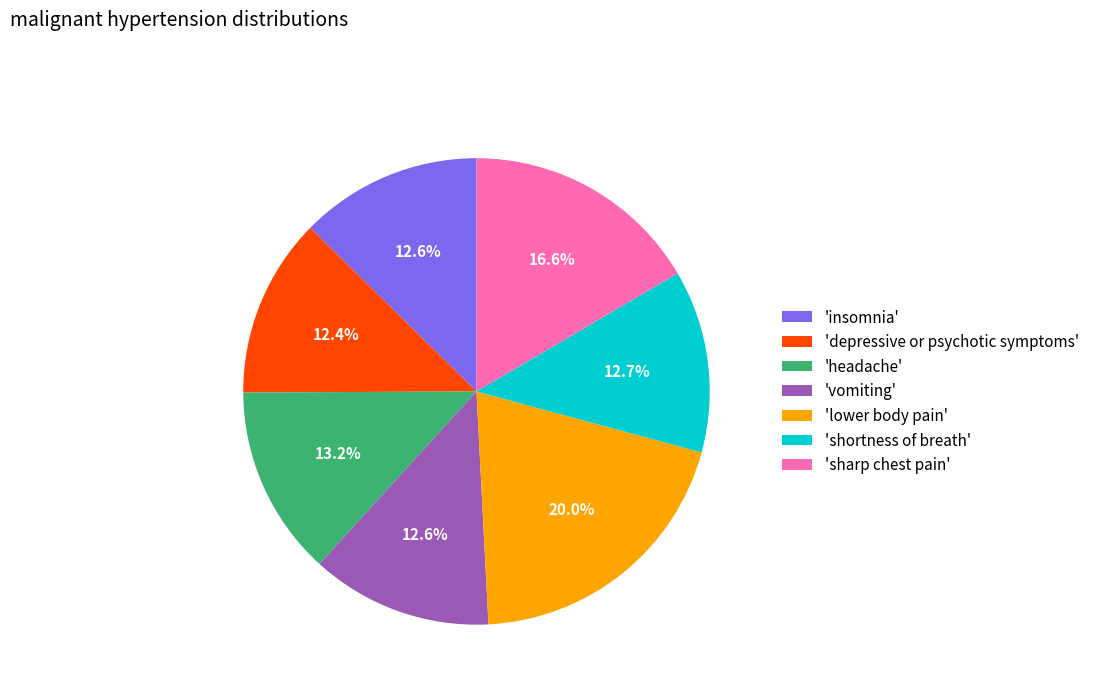

Does any single category account for the majority?

No